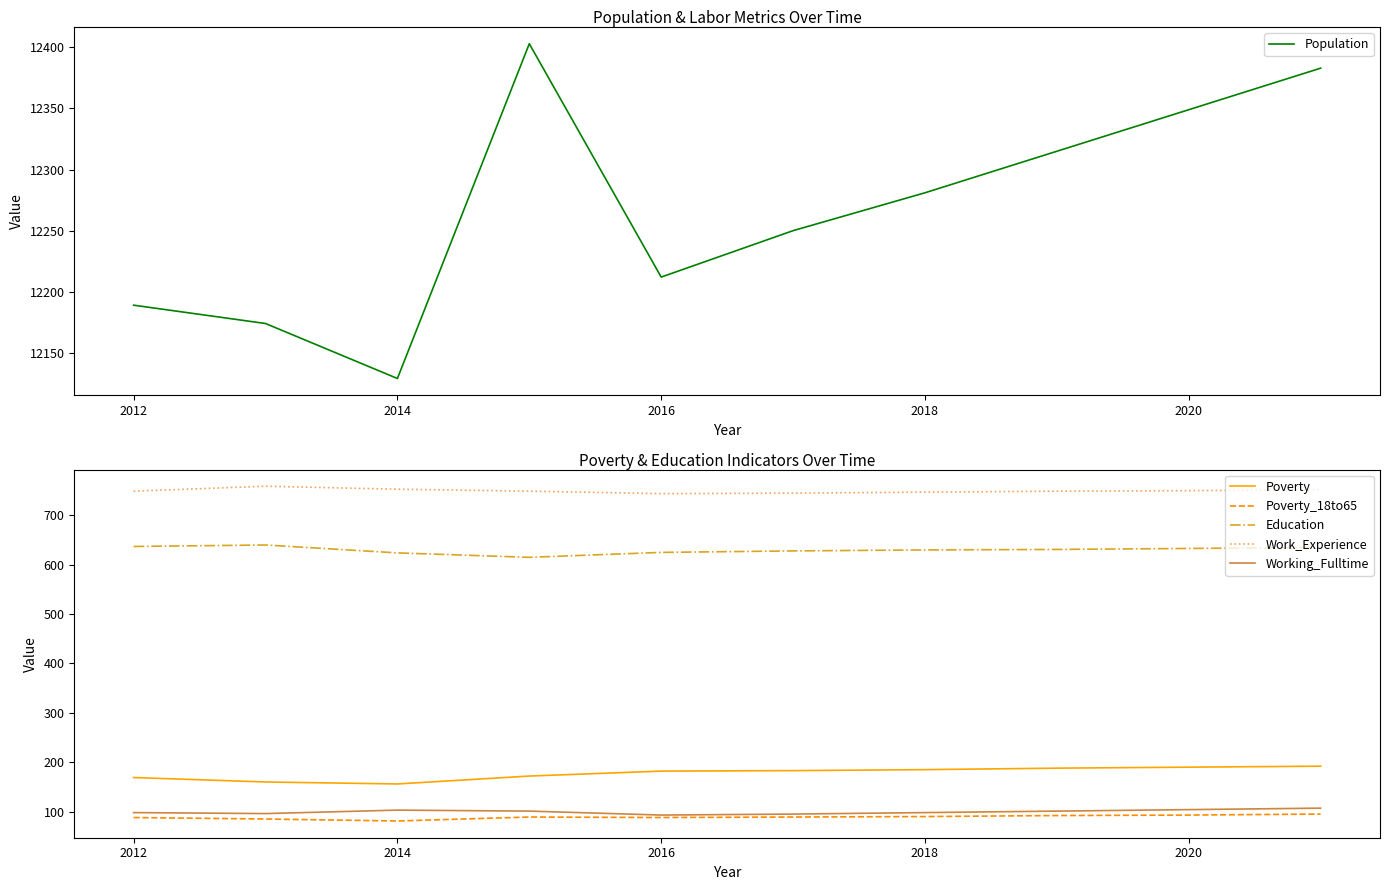

The Population series shows 6484 at 2020. True or false?

False